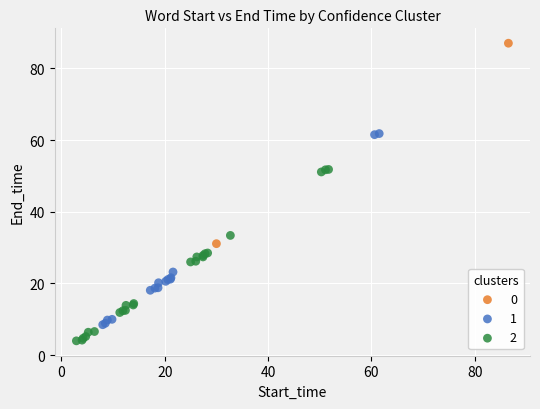

What are all the series names shown in the legend?

0, 1, 2